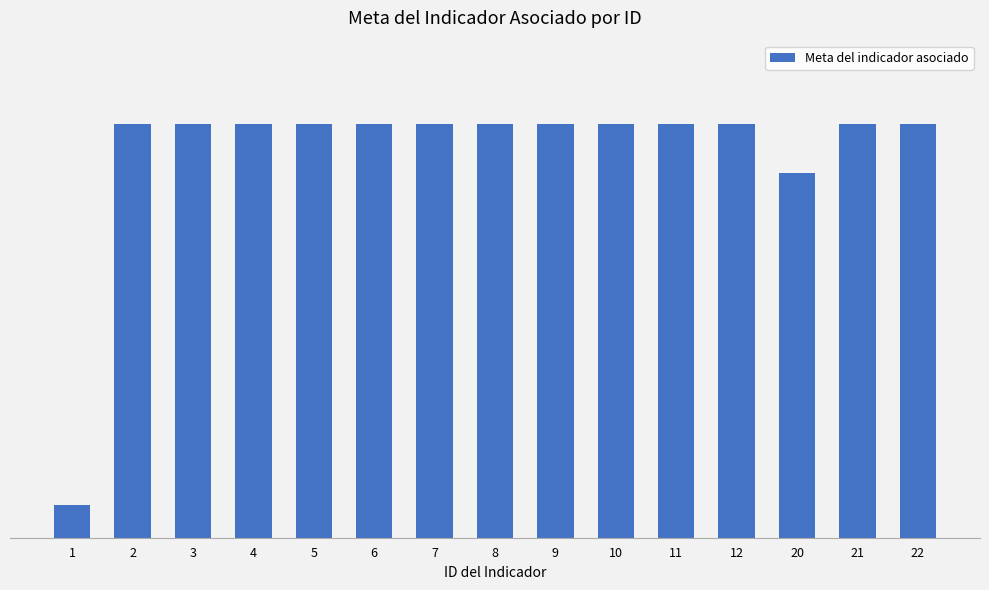

What is the minimum value shown in the chart?

8